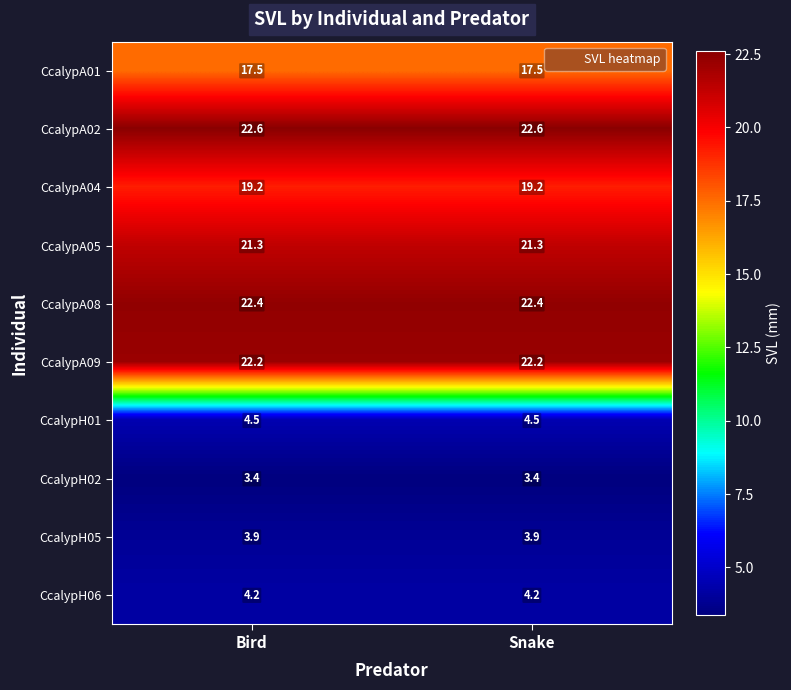

What is the difference between the highest and lowest values at Bird?

19.2